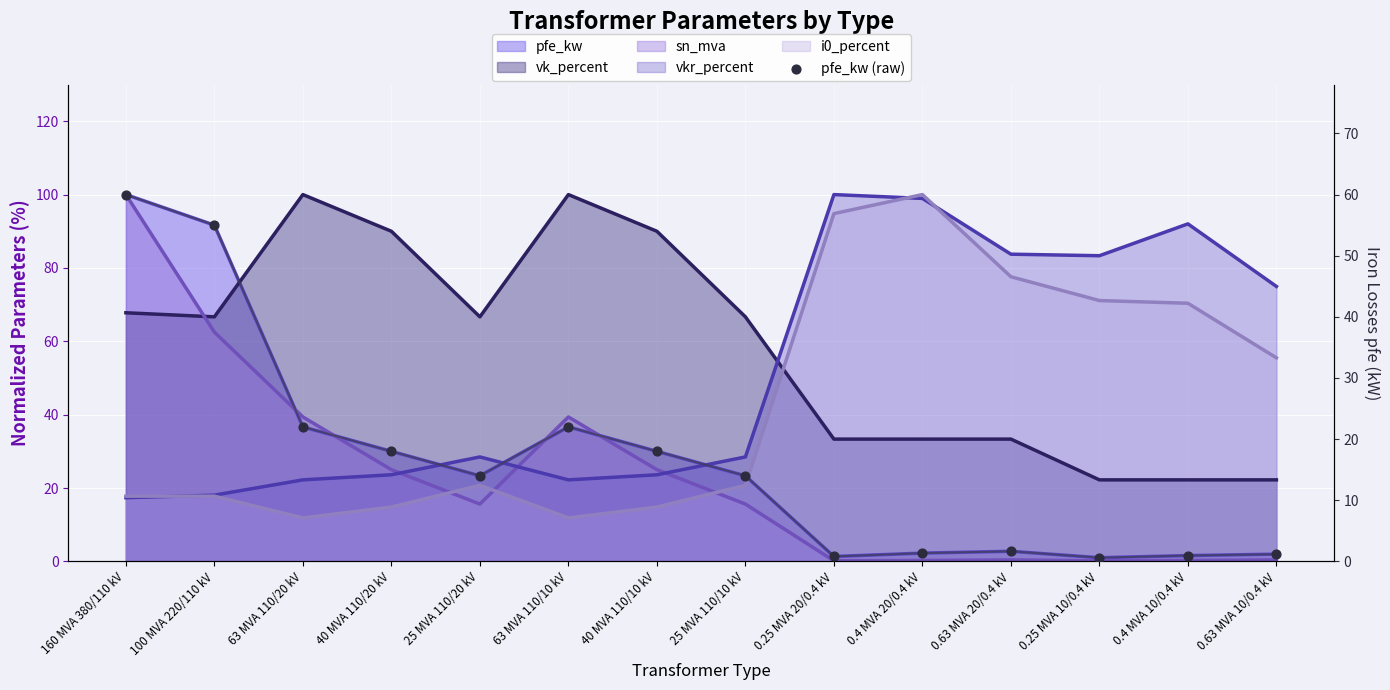

What is the change in value from 0.4 MVA 20/0.4 kV to 0.63 MVA 10/0.4 kV?

-0.2